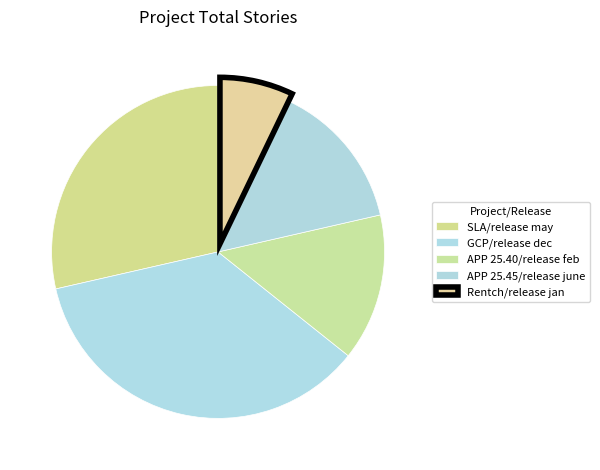

Does any single category account for the majority?

No